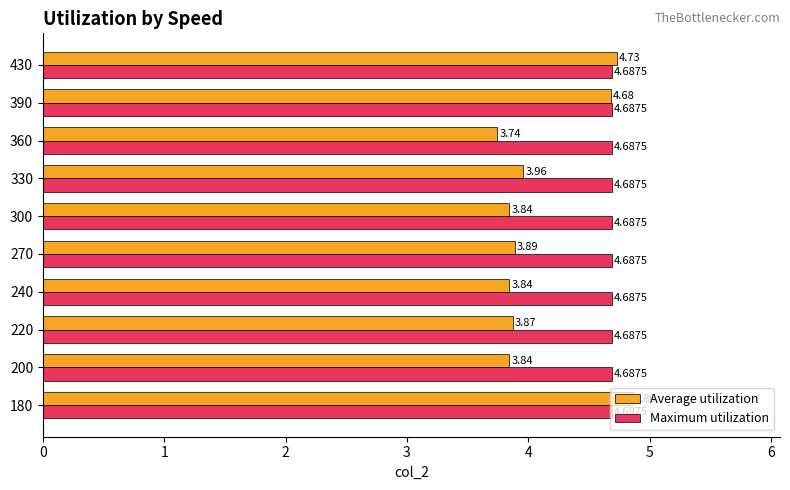

At which category is the sum across all series the highest?

180